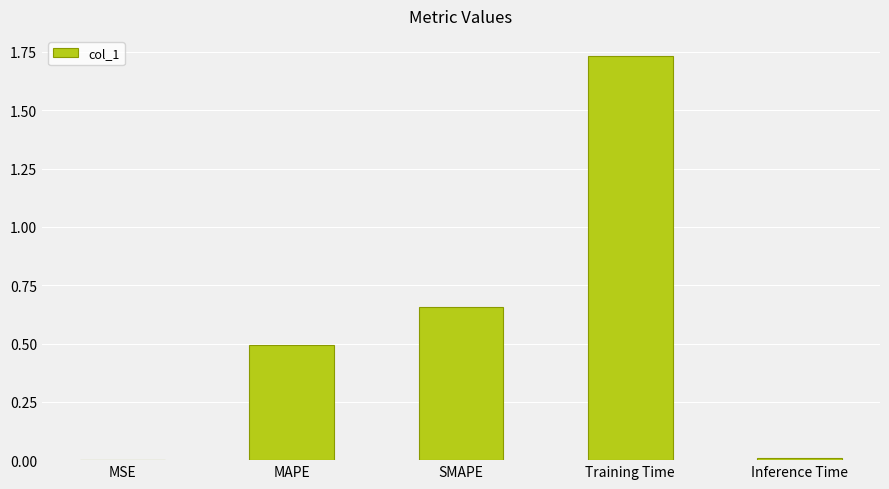

What is the change in value from SMAPE to Training Time?

+1.1